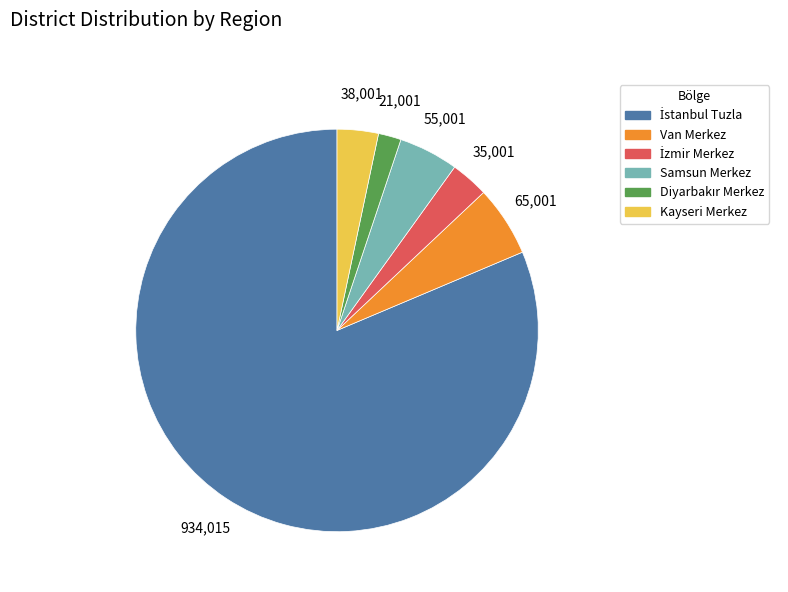

True or false: Kayseri Merkez accounts for 15% of the total.

False